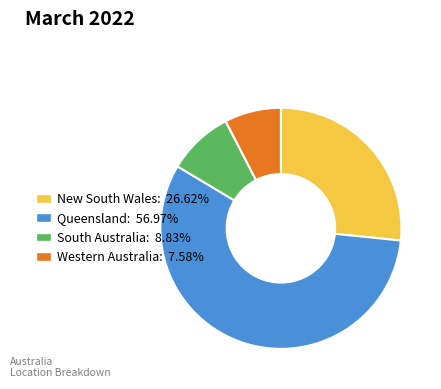

Which has a higher value, New South Wales or Queensland?

Queensland